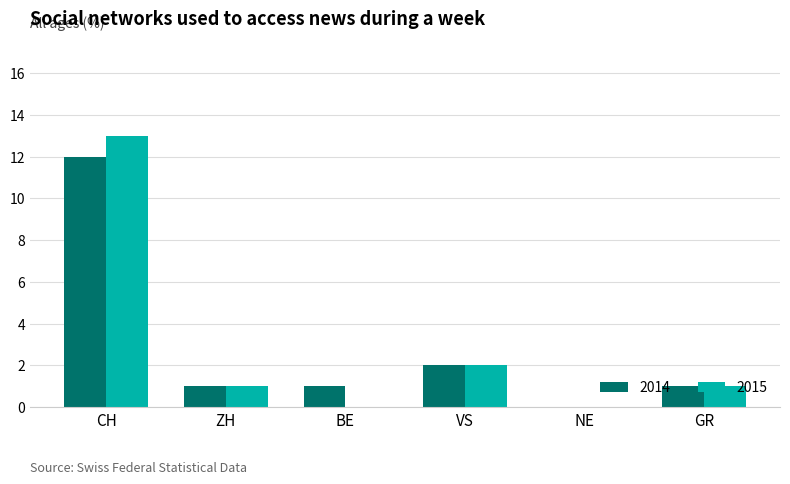

At which category is the sum across all series the highest?

CH